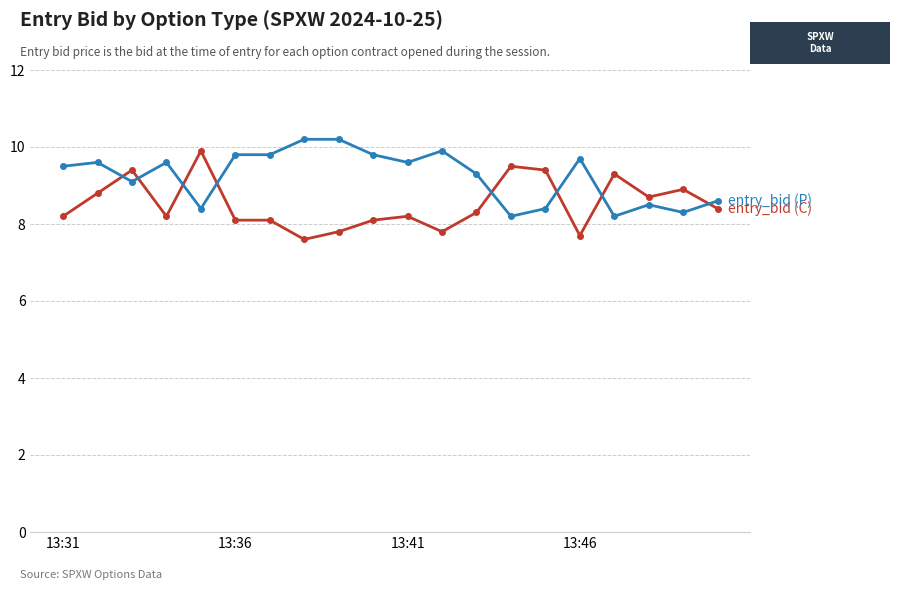

What is the greatest value displayed?

10.2